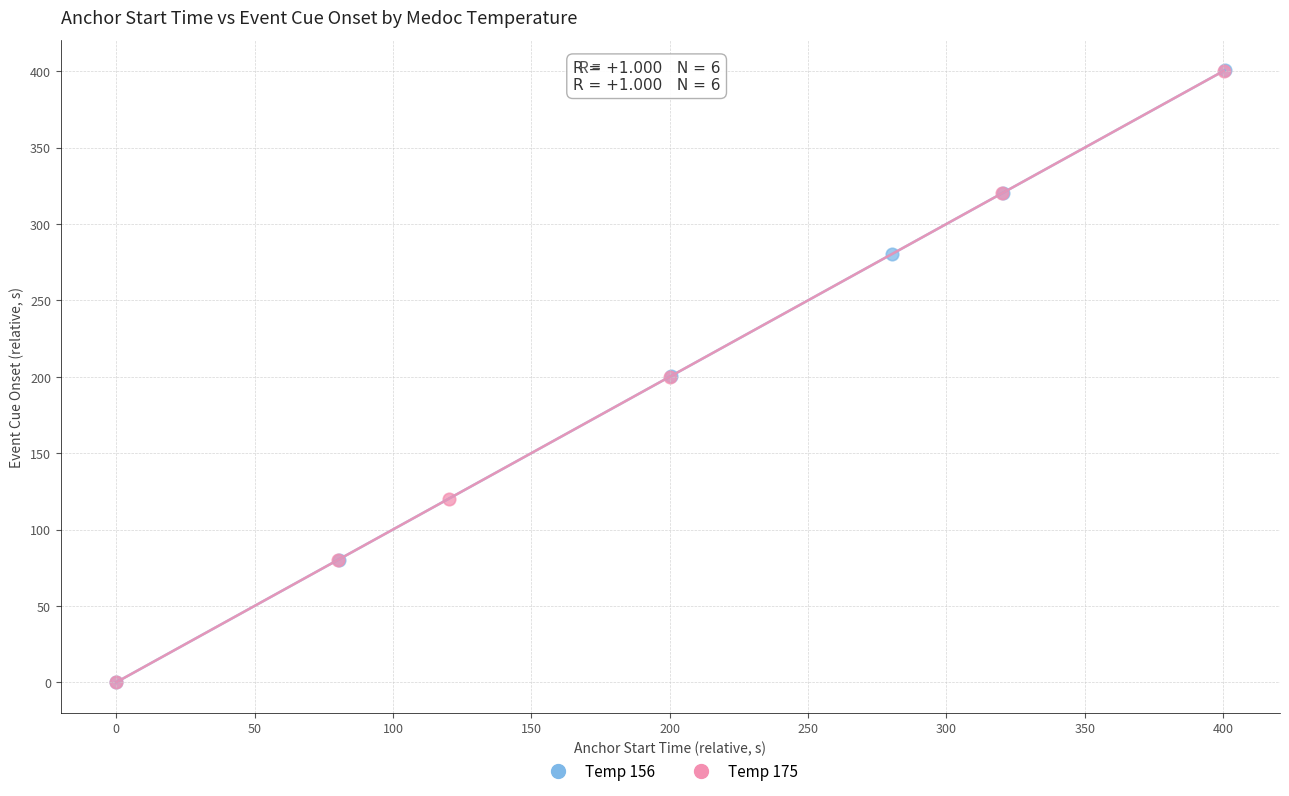

Which series has the widest spread of Y values?

Temp 156